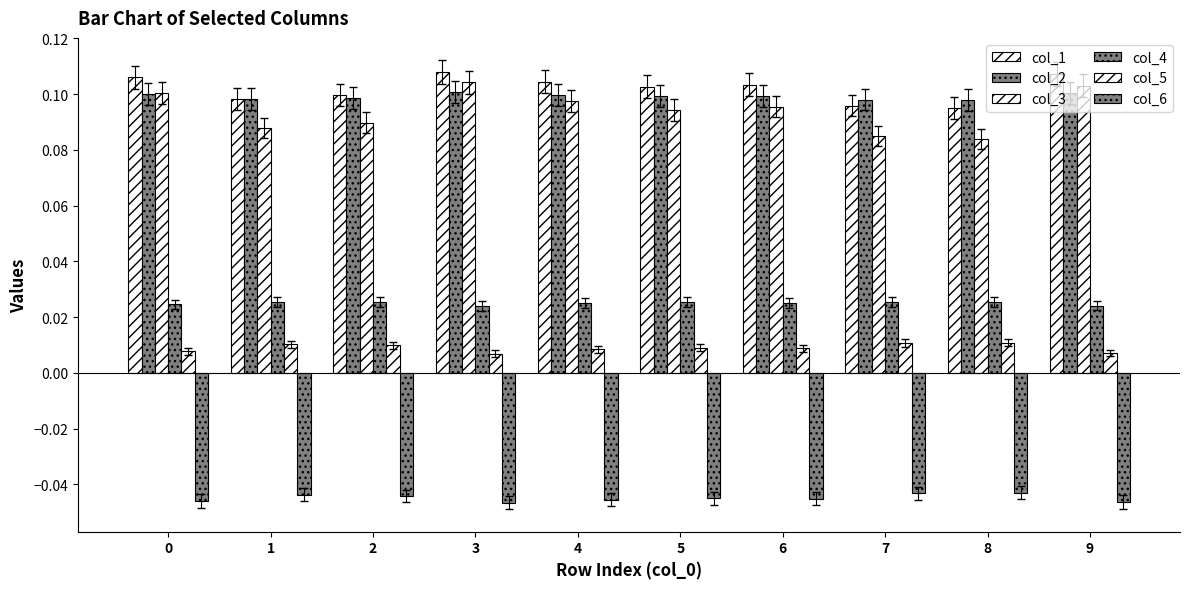

Does the chart contain any negative values?

Yes